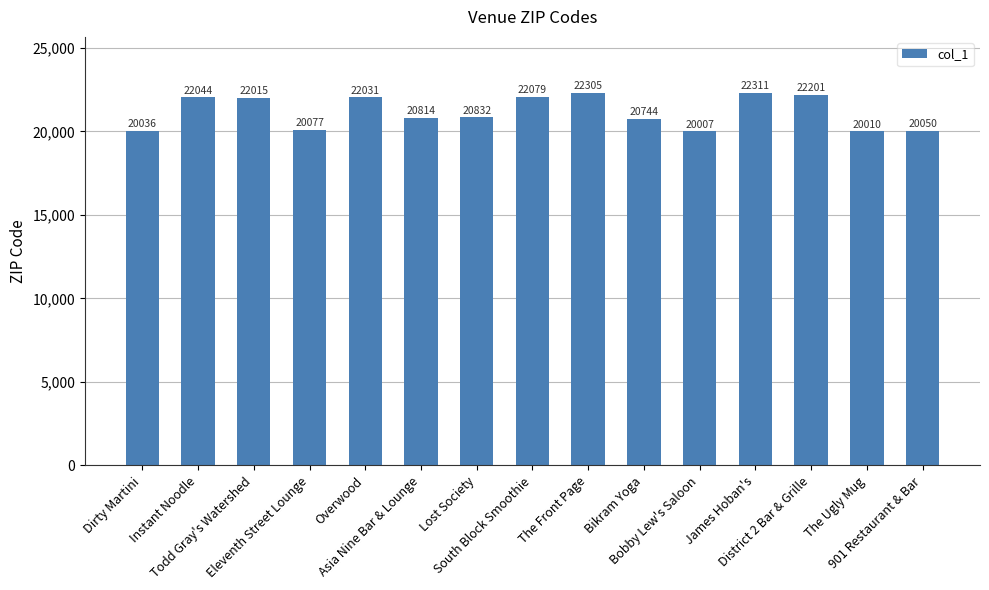

Count the number of categories in the chart.

15